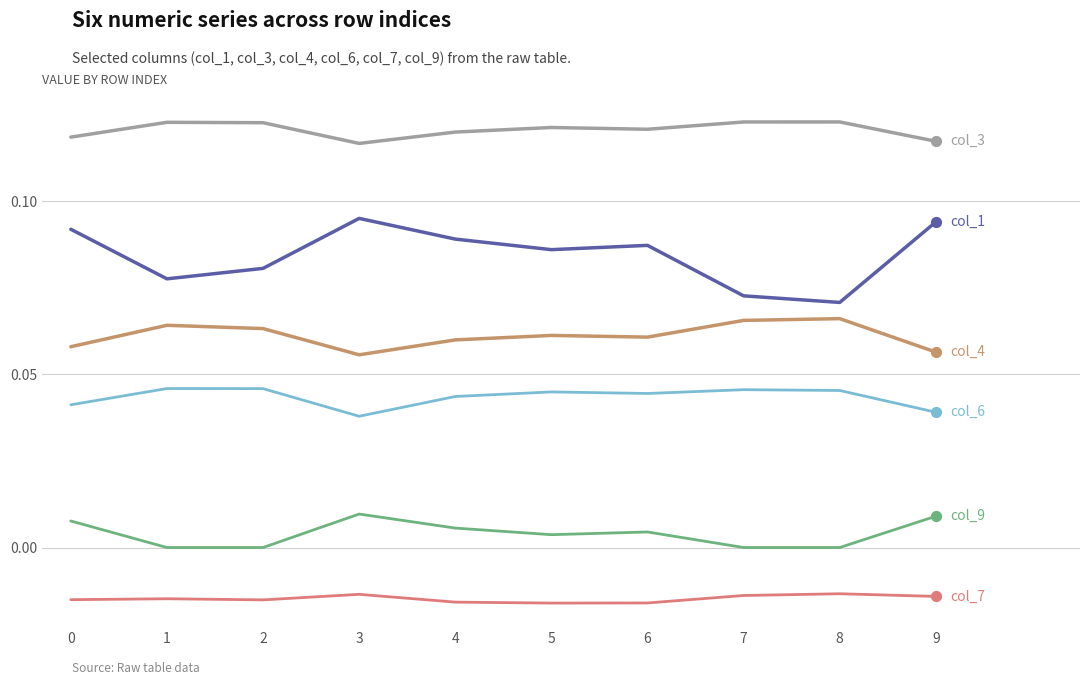

What is the total value across all series at 2?

0.3